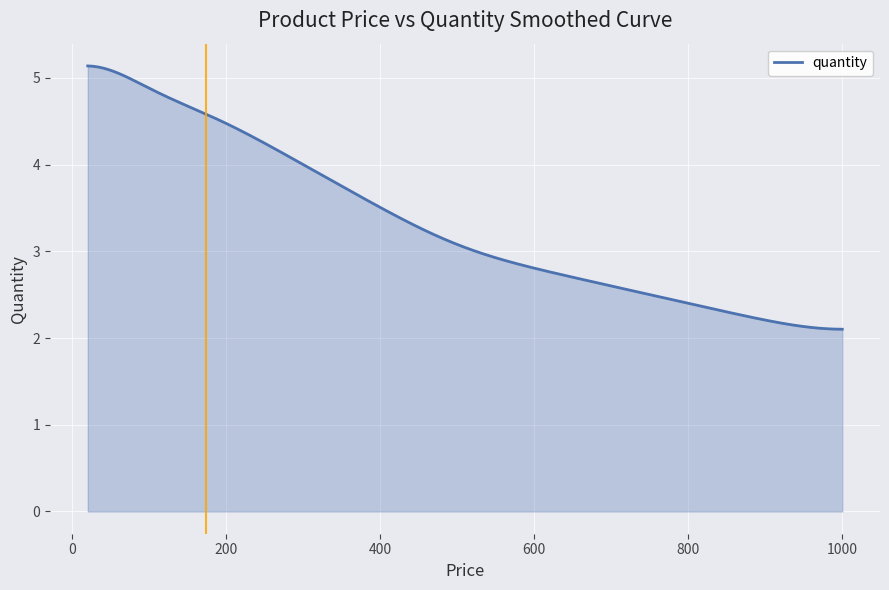

What is the difference between the maximum and minimum values?

3.0